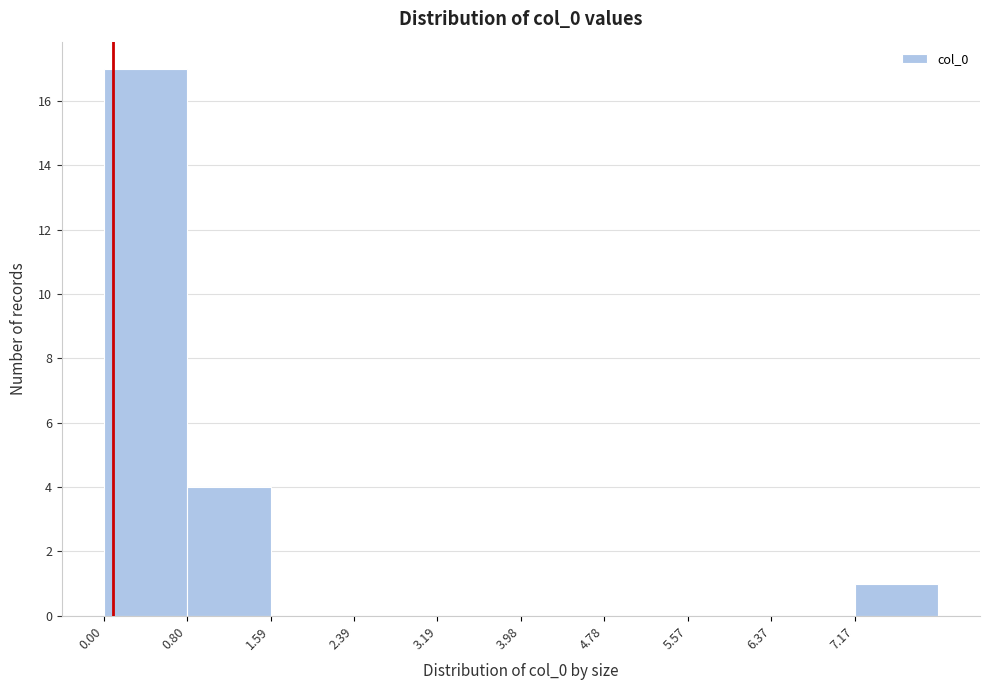

Reading left to right, transcribe this chart: for each bar, give the range it covers on the x-axis and its height. Neither the bar edges nor the heights are printed on the chart, so give them approximately, as read against the axes.

0.0 to 0.8: 17
0.8 to 1.6: 4
1.6 to 2.4: 0
2.4 to 3.2: 0
3.2 to 4.0: 0
4.0 to 4.8: 0
4.8 to 5.6: 0
5.6 to 6.4: 0
6.4 to 7.2: 0
7.2 to 8.0: 1